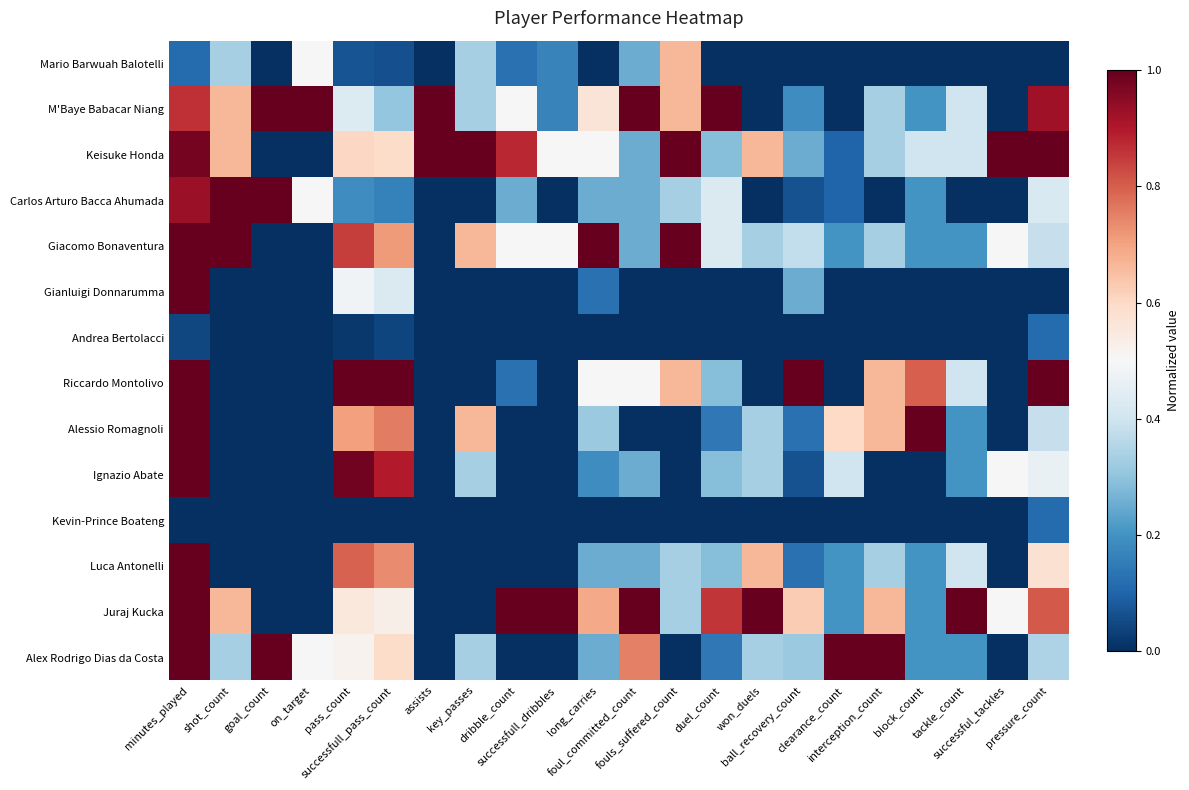

Reading right to left, what are all the values shown in this chart?

Mario Barwuah Balotelli: pressure_count=0.0	successful_tackles=0.0	tackle_count=0.0	block_count=0.0	interception_count=0.0	clearance_count=0.0	ball_recovery_count=0.0	won_duels=0.0	duel_count=0.0	fouls_suffered_count=0.7	foul_committed_count=0.2	long_carries=0.0	successfull_dribbles=0.2	dribble_count=0.1	key_passes=0.3	assists=0.0	successfull_pass_count=0.1	pass_count=0.1	on_target=0.5	goal_count=0.0	shot_count=0.3	minutes_played=0.1
M'Baye Babacar Niang: pressure_count=0.9	successful_tackles=0.0	tackle_count=0.4	block_count=0.2	interception_count=0.3	clearance_count=0.0	ball_recovery_count=0.2	won_duels=0.0	duel_count=1.0	fouls_suffered_count=0.7	foul_committed_count=1.0	long_carries=0.6	successfull_dribbles=0.2	dribble_count=0.5	key_passes=0.3	assists=1.0	successfull_pass_count=0.3	pass_count=0.4	on_target=1.0	goal_count=1.0	shot_count=0.7	minutes_played=0.9
Keisuke Honda: pressure_count=1.0	successful_tackles=1.0	tackle_count=0.4	block_count=0.4	interception_count=0.3	clearance_count=0.1	ball_recovery_count=0.2	won_duels=0.7	duel_count=0.3	fouls_suffered_count=1.0	foul_committed_count=0.2	long_carries=0.5	successfull_dribbles=0.5	dribble_count=0.9	key_passes=1.0	assists=1.0	successfull_pass_count=0.6	pass_count=0.6	on_target=0.0	goal_count=0.0	shot_count=0.7	minutes_played=1.0
Carlos Arturo Bacca Ahumada: pressure_count=0.4	successful_tackles=0.0	tackle_count=0.0	block_count=0.2	interception_count=0.0	clearance_count=0.1	ball_recovery_count=0.1	won_duels=0.0	duel_count=0.4	fouls_suffered_count=0.3	foul_committed_count=0.2	long_carries=0.2	successfull_dribbles=0.0	dribble_count=0.2	key_passes=0.0	assists=0.0	successfull_pass_count=0.2	pass_count=0.2	on_target=0.5	goal_count=1.0	shot_count=1.0	minutes_played=0.9
Giacomo Bonaventura: pressure_count=0.4	successful_tackles=0.5	tackle_count=0.2	block_count=0.2	interception_count=0.3	clearance_count=0.2	ball_recovery_count=0.4	won_duels=0.3	duel_count=0.4	fouls_suffered_count=1.0	foul_committed_count=0.2	long_carries=1.0	successfull_dribbles=0.5	dribble_count=0.5	key_passes=0.7	assists=0.0	successfull_pass_count=0.7	pass_count=0.8	on_target=0.0	goal_count=0.0	shot_count=1.0	minutes_played=1.0
Gianluigi Donnarumma: pressure_count=0.0	successful_tackles=0.0	tackle_count=0.0	block_count=0.0	interception_count=0.0	clearance_count=0.0	ball_recovery_count=0.2	won_duels=0.0	duel_count=0.0	fouls_suffered_count=0.0	foul_committed_count=0.0	long_carries=0.1	successfull_dribbles=0.0	dribble_count=0.0	key_passes=0.0	assists=0.0	successfull_pass_count=0.4	pass_count=0.5	on_target=0.0	goal_count=0.0	shot_count=0.0	minutes_played=1.0
Andrea Bertolacci: pressure_count=0.1	successful_tackles=0.0	tackle_count=0.0	block_count=0.0	interception_count=0.0	clearance_count=0.0	ball_recovery_count=0.0	won_duels=0.0	duel_count=0.0	fouls_suffered_count=0.0	foul_committed_count=0.0	long_carries=0.0	successfull_dribbles=0.0	dribble_count=0.0	key_passes=0.0	assists=0.0	successfull_pass_count=0.0	pass_count=0.0	on_target=0.0	goal_count=0.0	shot_count=0.0	minutes_played=0.0
Riccardo Montolivo: pressure_count=1.0	successful_tackles=0.0	tackle_count=0.4	block_count=0.8	interception_count=0.7	clearance_count=0.0	ball_recovery_count=1.0	won_duels=0.0	duel_count=0.3	fouls_suffered_count=0.7	foul_committed_count=0.5	long_carries=0.5	successfull_dribbles=0.0	dribble_count=0.1	key_passes=0.0	assists=0.0	successfull_pass_count=1.0	pass_count=1.0	on_target=0.0	goal_count=0.0	shot_count=0.0	minutes_played=1.0
Alessio Romagnoli: pressure_count=0.4	successful_tackles=0.0	tackle_count=0.2	block_count=1.0	interception_count=0.7	clearance_count=0.6	ball_recovery_count=0.1	won_duels=0.3	duel_count=0.1	fouls_suffered_count=0.0	foul_committed_count=0.0	long_carries=0.3	successfull_dribbles=0.0	dribble_count=0.0	key_passes=0.7	assists=0.0	successfull_pass_count=0.8	pass_count=0.7	on_target=0.0	goal_count=0.0	shot_count=0.0	minutes_played=1.0
Ignazio Abate: pressure_count=0.5	successful_tackles=0.5	tackle_count=0.2	block_count=0.0	interception_count=0.0	clearance_count=0.4	ball_recovery_count=0.1	won_duels=0.3	duel_count=0.3	fouls_suffered_count=0.0	foul_committed_count=0.2	long_carries=0.2	successfull_dribbles=0.0	dribble_count=0.0	key_passes=0.3	assists=0.0	successfull_pass_count=0.9	pass_count=1.0	on_target=0.0	goal_count=0.0	shot_count=0.0	minutes_played=1.0
Kevin-Prince Boateng: pressure_count=0.1	successful_tackles=0.0	tackle_count=0.0	block_count=0.0	interception_count=0.0	clearance_count=0.0	ball_recovery_count=0.0	won_duels=0.0	duel_count=0.0	fouls_suffered_count=0.0	foul_committed_count=0.0	long_carries=0.0	successfull_dribbles=0.0	dribble_count=0.0	key_passes=0.0	assists=0.0	successfull_pass_count=0.0	pass_count=0.0	on_target=0.0	goal_count=0.0	shot_count=0.0	minutes_played=0.0
Luca Antonelli: pressure_count=0.6	successful_tackles=0.0	tackle_count=0.4	block_count=0.2	interception_count=0.3	clearance_count=0.2	ball_recovery_count=0.1	won_duels=0.7	duel_count=0.3	fouls_suffered_count=0.3	foul_committed_count=0.2	long_carries=0.2	successfull_dribbles=0.0	dribble_count=0.0	key_passes=0.0	assists=0.0	successfull_pass_count=0.7	pass_count=0.8	on_target=0.0	goal_count=0.0	shot_count=0.0	minutes_played=1.0
Juraj Kucka: pressure_count=0.8	successful_tackles=0.5	tackle_count=1.0	block_count=0.2	interception_count=0.7	clearance_count=0.2	ball_recovery_count=0.6	won_duels=1.0	duel_count=0.9	fouls_suffered_count=0.3	foul_committed_count=1.0	long_carries=0.7	successfull_dribbles=1.0	dribble_count=1.0	key_passes=0.0	assists=0.0	successfull_pass_count=0.5	pass_count=0.6	on_target=0.0	goal_count=0.0	shot_count=0.7	minutes_played=1.0
Alex Rodrigo Dias da Costa: pressure_count=0.3	successful_tackles=0.0	tackle_count=0.2	block_count=0.2	interception_count=1.0	clearance_count=1.0	ball_recovery_count=0.3	won_duels=0.3	duel_count=0.1	fouls_suffered_count=0.0	foul_committed_count=0.8	long_carries=0.2	successfull_dribbles=0.0	dribble_count=0.0	key_passes=0.3	assists=0.0	successfull_pass_count=0.6	pass_count=0.5	on_target=0.5	goal_count=1.0	shot_count=0.3	minutes_played=1.0